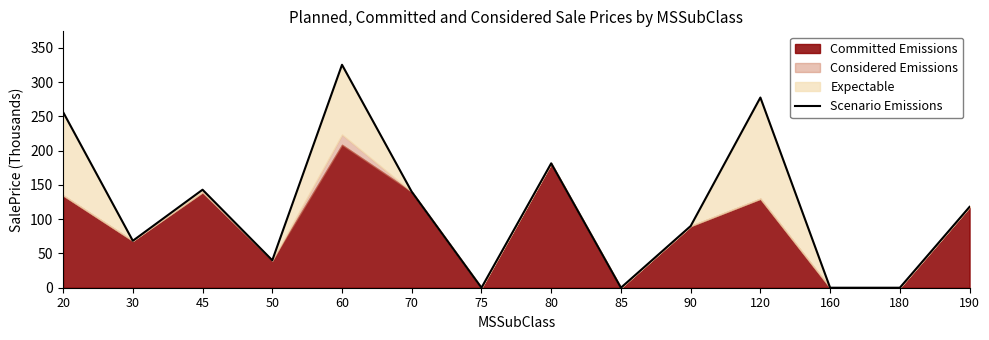

How many points are higher than both their immediate neighbors (excluding endpoints)?

4